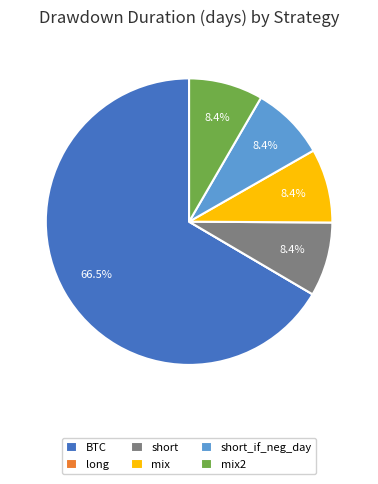

Is it true that short_if_neg_day is 8% of the pie?

True